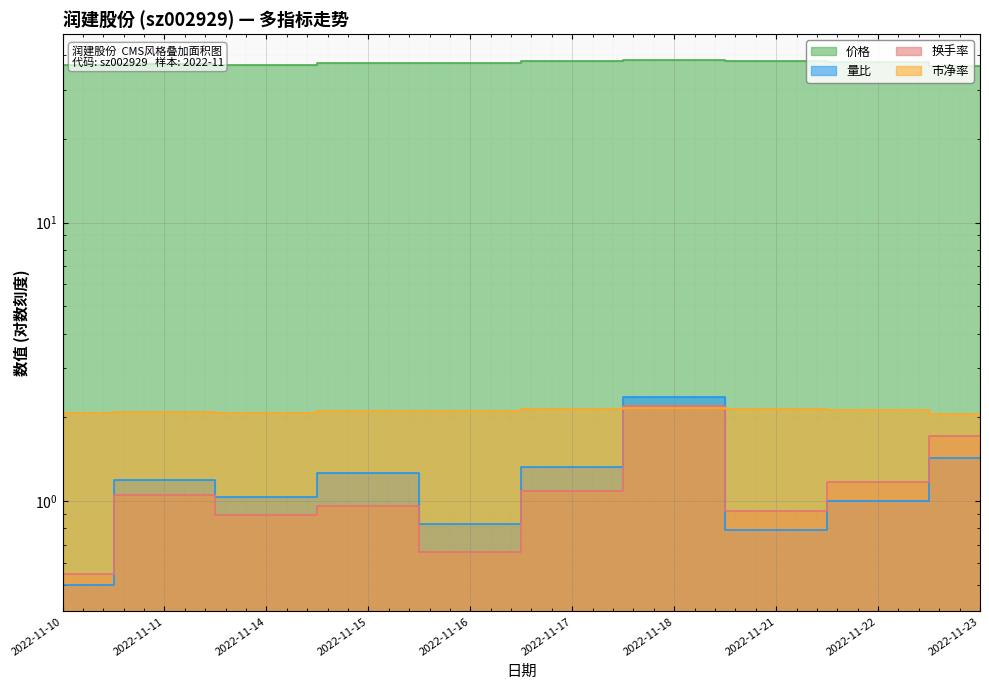

Is the value of 市净率 at 2022-11-22 greater than the value of 量比 at 2022-11-16?

Yes